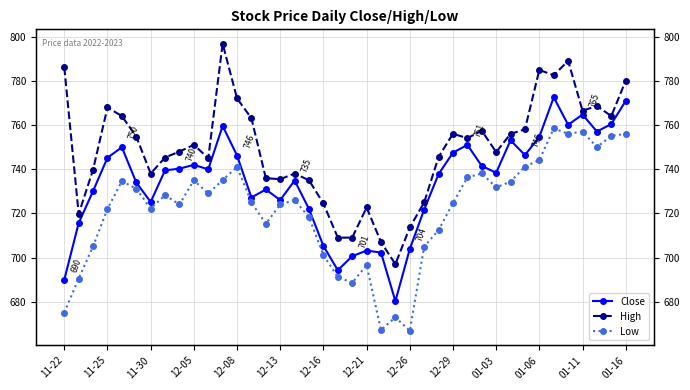

What is the difference between the second highest and minimum values in the Low series?

90.2